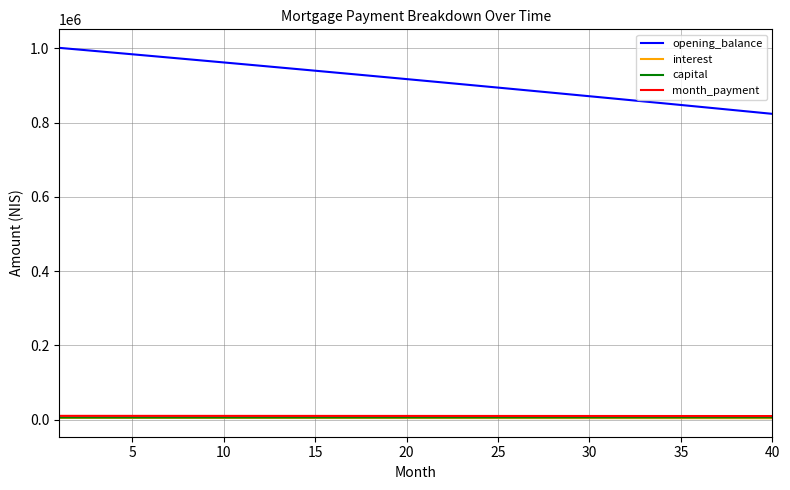

Which series has the largest range (max minus min)?

opening_balance